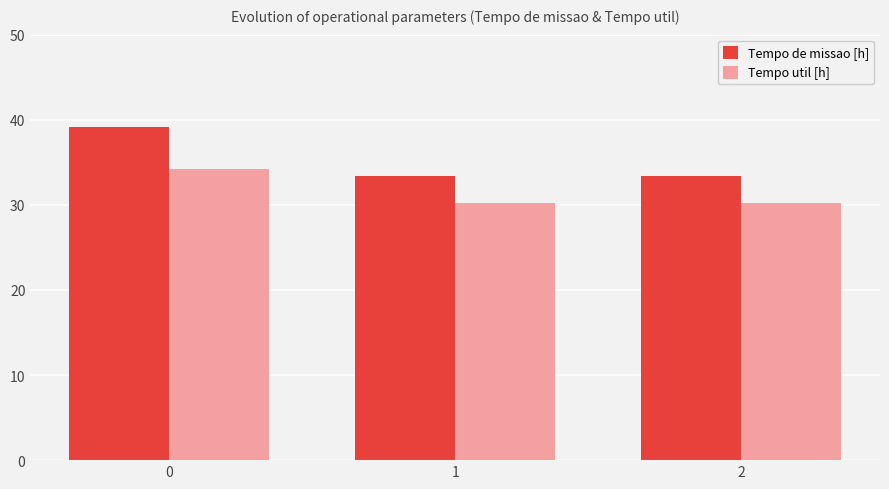

Reading right to left, transcribe all the data shown in this chart.

Tempo de missao [h]: 33.4	33.4	39.2
Tempo util [h]: 30.2	30.2	34.2